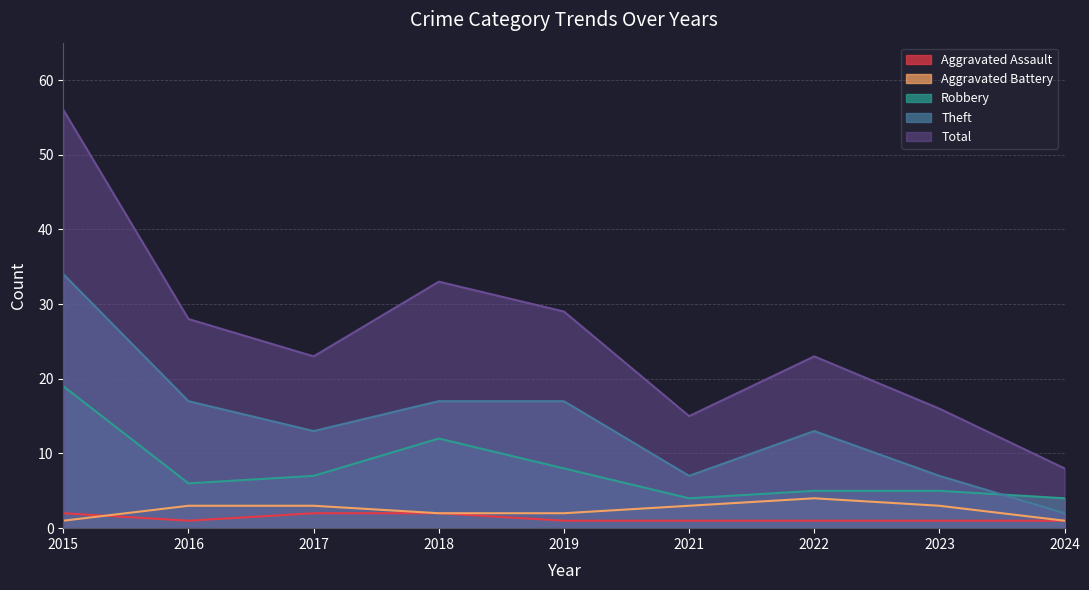

What are all the series names shown in the legend?

Aggravated Assault, Aggravated Battery, Robbery, Theft, Total